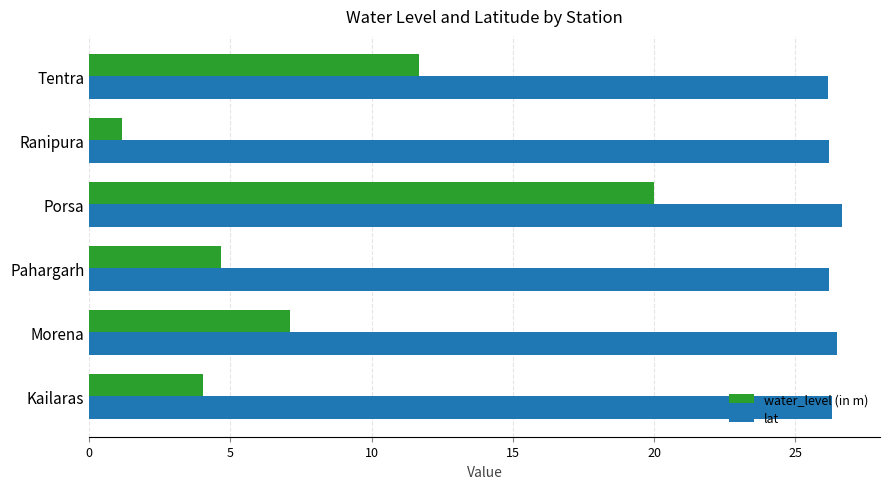

True or false: water_level (in m) has a value of 20.0 at Porsa.

True